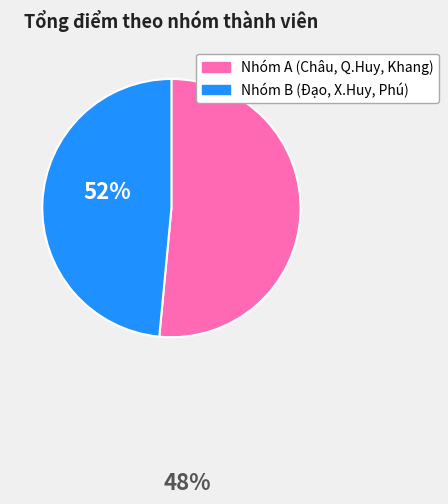

Does any single category account for the majority?

Yes